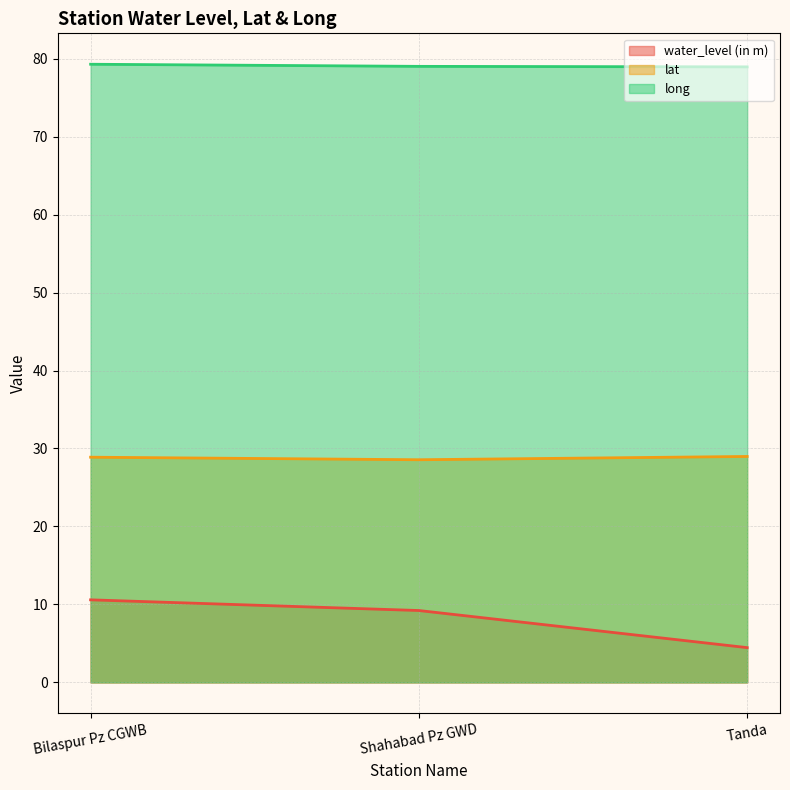

Reading left to right, what are all the values shown in this chart?

water_level (in m): 10.6	9.2	4.5
lat: 28.9	28.6	29.0
long: 79.3	79.0	78.9